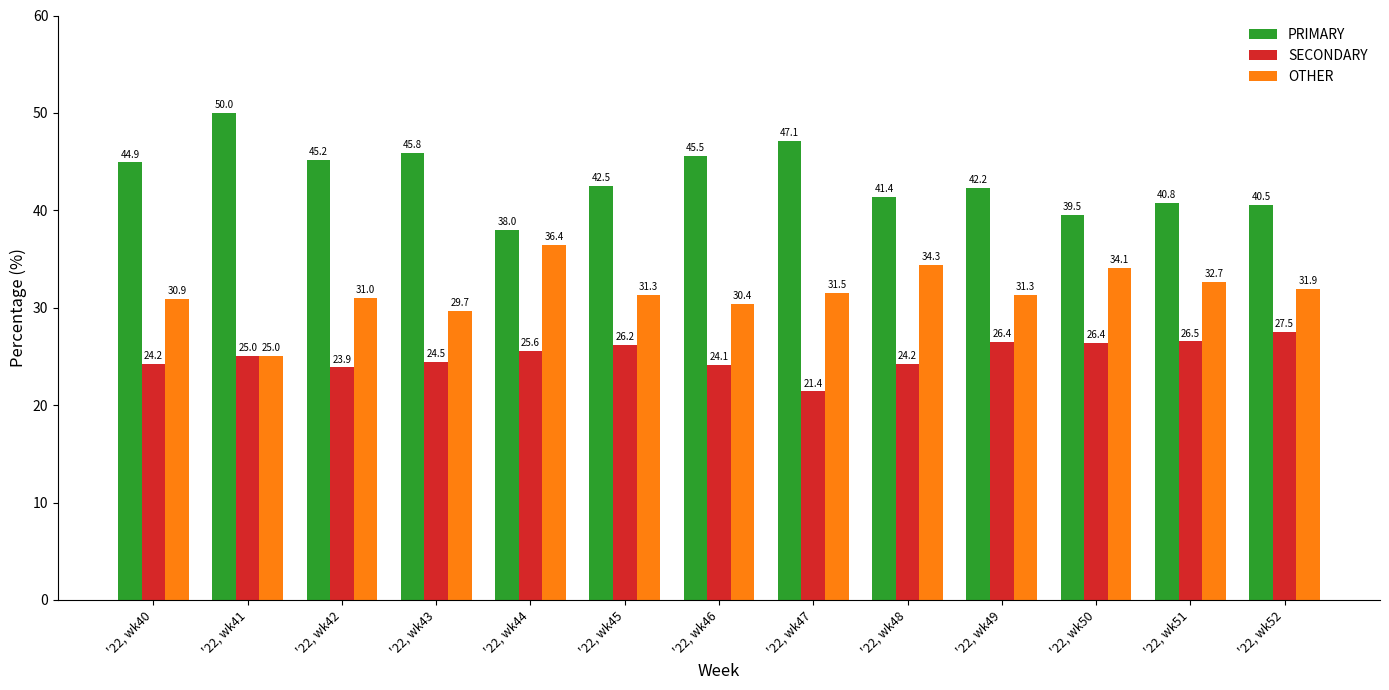

At which label does OTHER reach its minimum?

'22, wk41